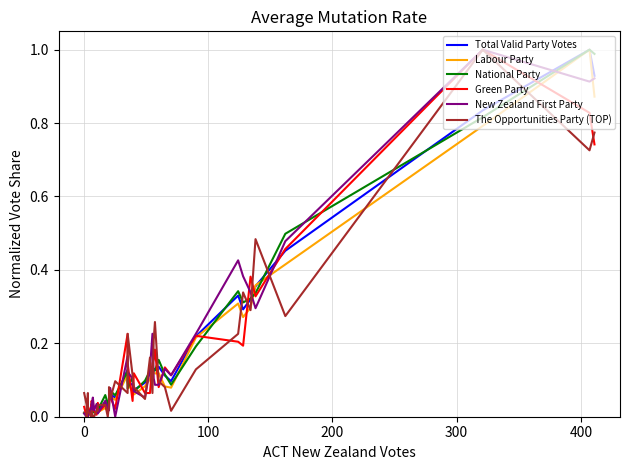

Rank the series by their maximum value, from highest to lowest.

Total Valid Party Votes, Labour Party, National Party, Green Party, New Zealand First Party, The Opportunities Party (TOP)